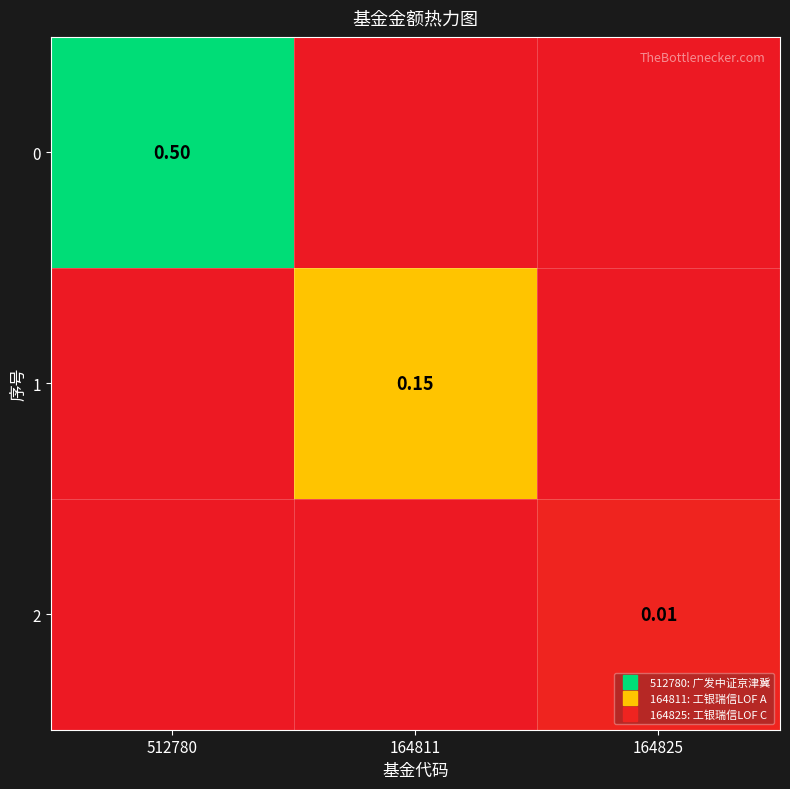

How many positive values does the 0 series have?

1